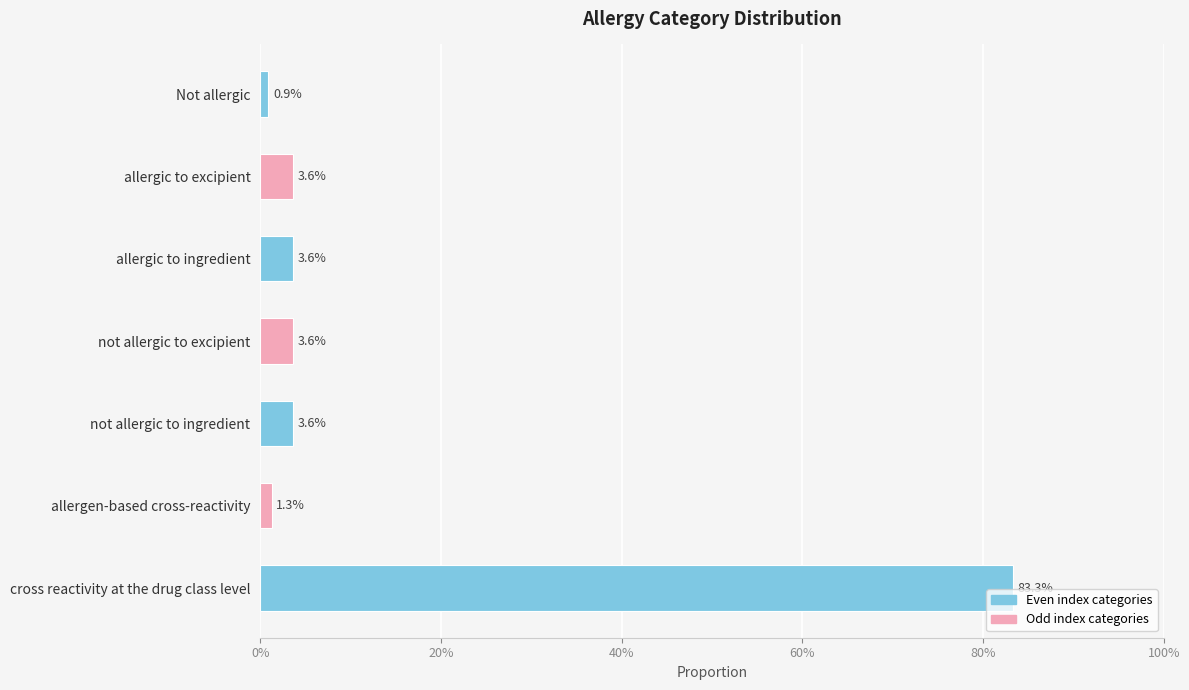

Does the chart contain any negative values?

No